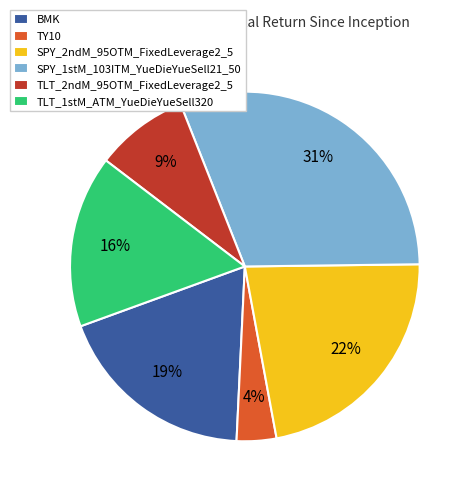

Combined, do TY10 and SPY_2ndM_95OTM_FixedLeverage2_5 account for over 50%?

No